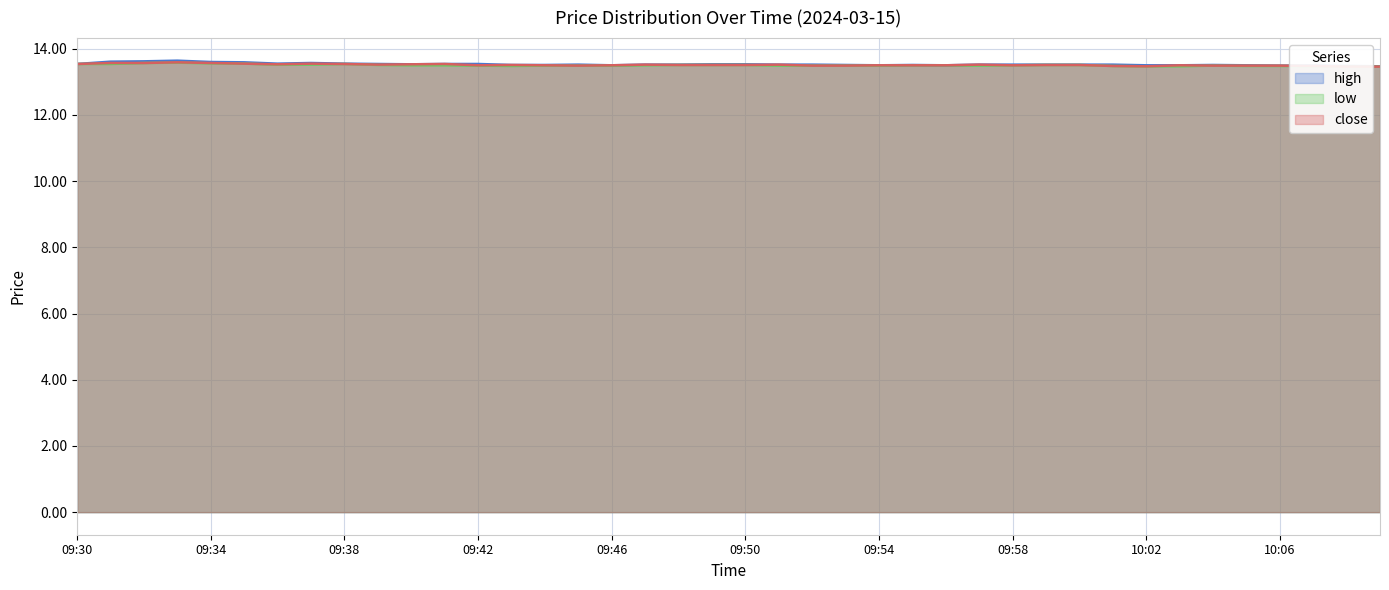

What is the label of the 27th point from the left?

09:56